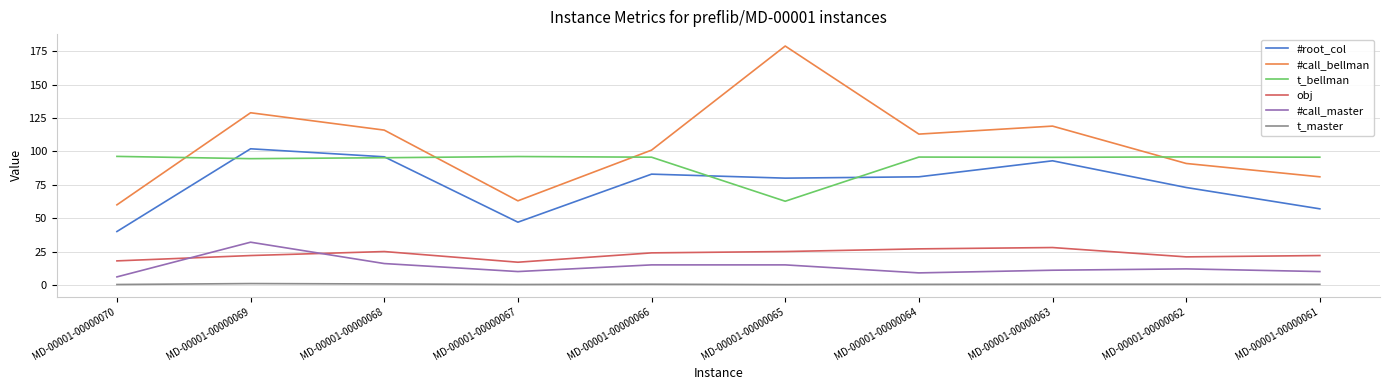

Is the value of #root_col at MD-00001-00000064 greater than the value of t_bellman at MD-00001-00000070?

No